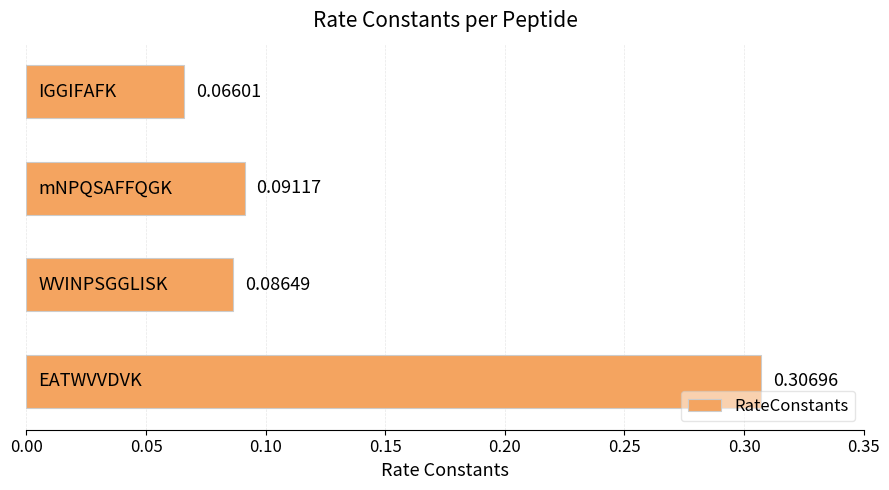

What is the sum of all values?

0.6